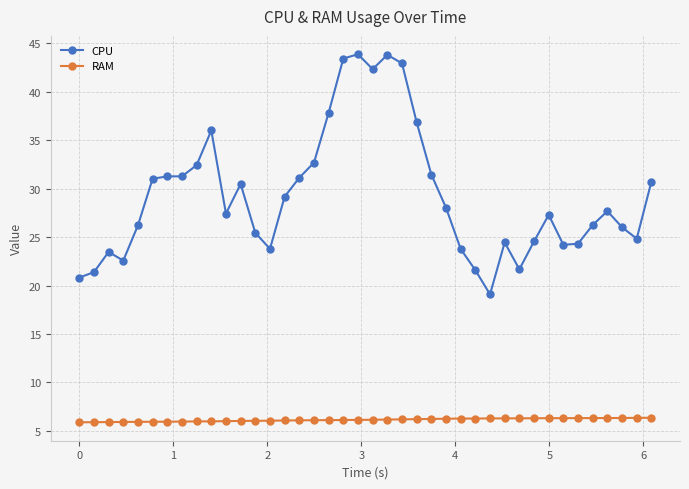

Which series has the widest spread of values?

CPU